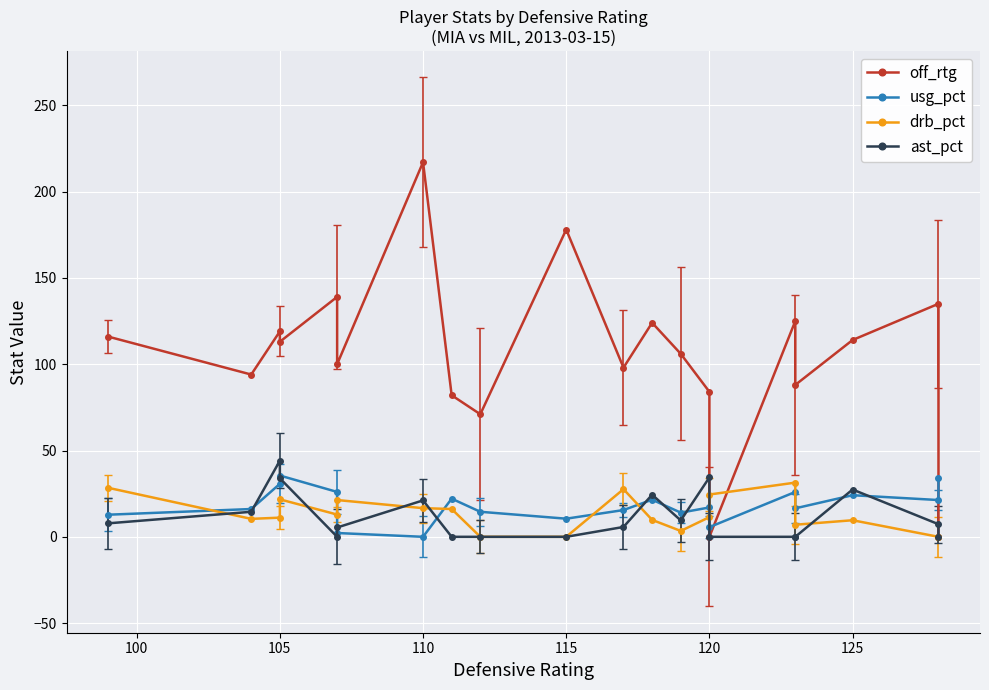

What is the difference between the maximum and minimum values in the off_rtg series?

217.0